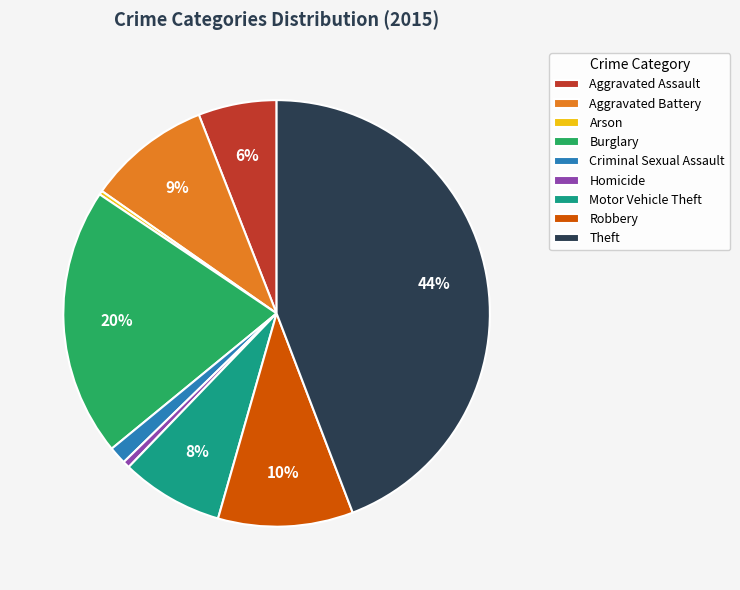

Is it true that Arson is 0% of the pie?

True